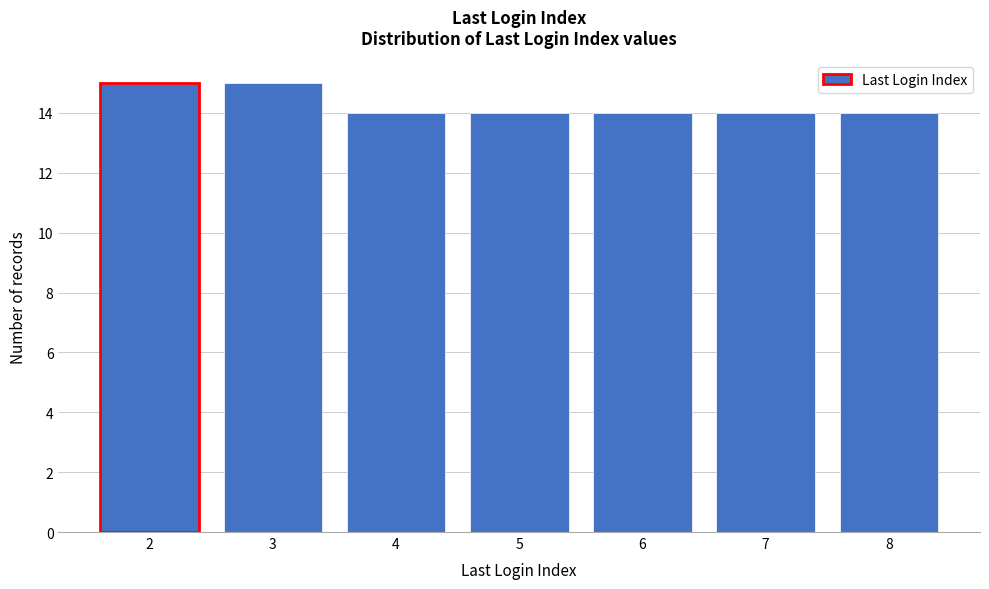

Reading left to right, extract all data points from this chart.

15	15	14	14	14	14	14